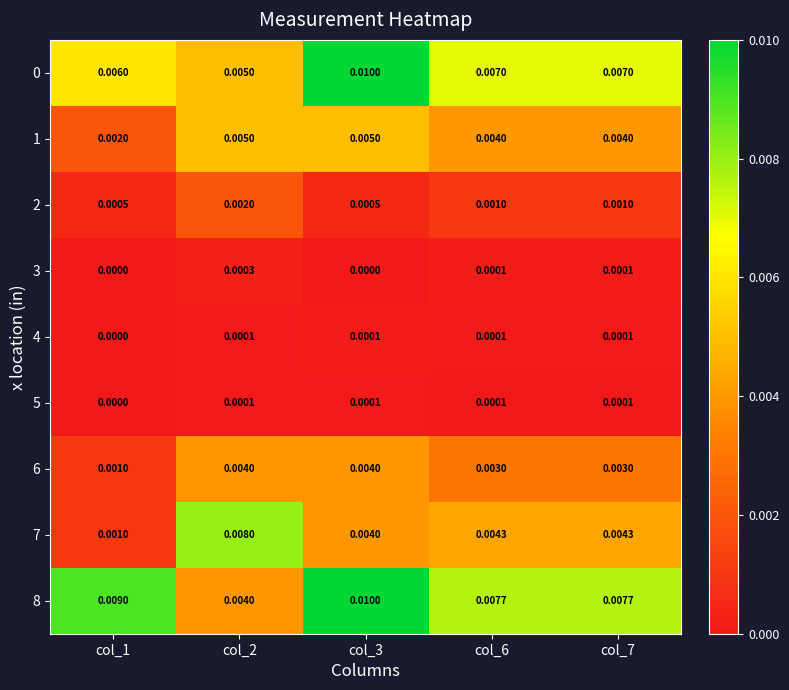

Between col_2 and col_3, which series saw the biggest shift?

8